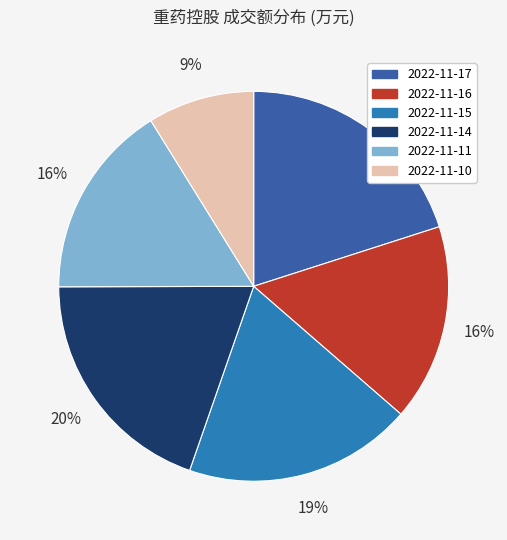

To the nearest percent, what is the combined percentage of 2022-11-11 and 2022-11-17?

36%